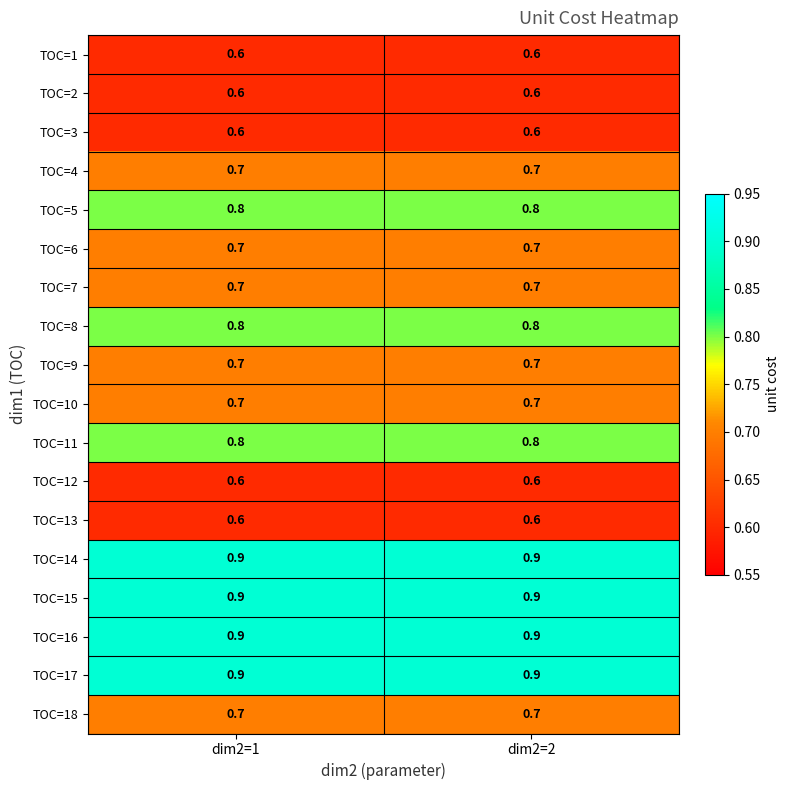

What is the spread (max minus min) of values at dim2=1?

0.3